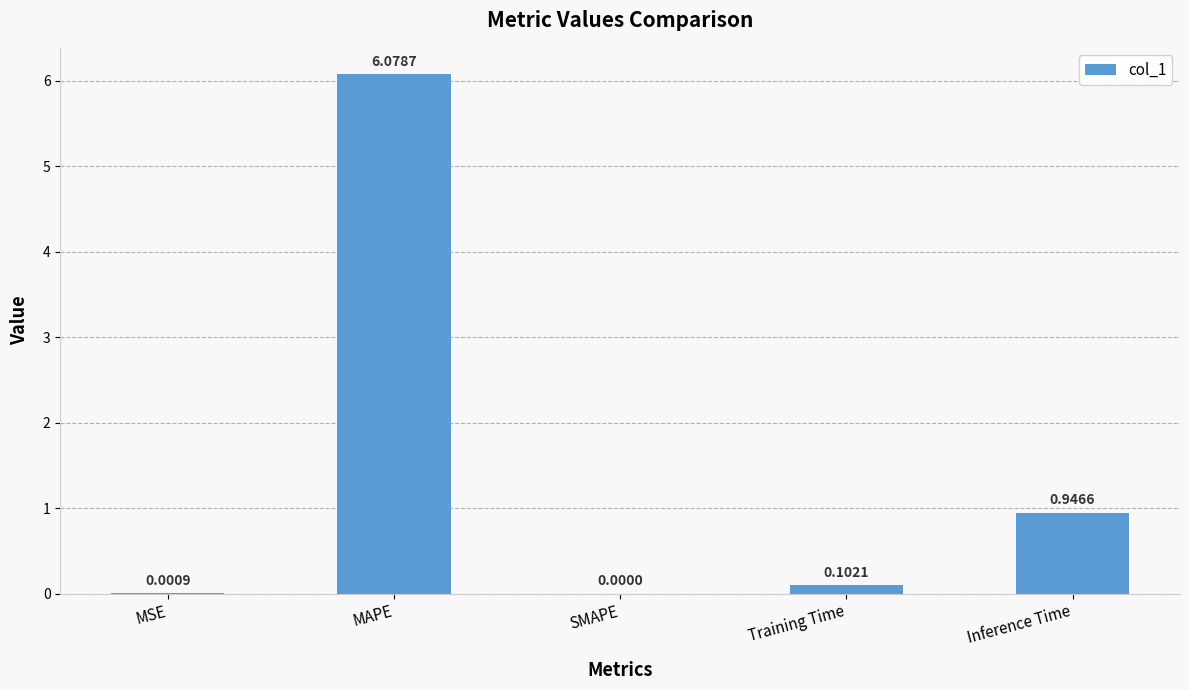

What is the sum of all values?

7.1